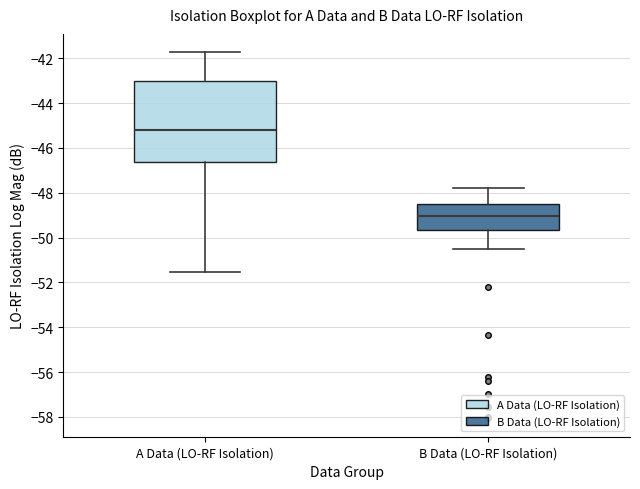

Reading left to right, read every box against the y-axis: the position of its median line, the range the box covers, and the ends of its whiskers. The values are not printed on the chart, so give them approximately, as read against the axis.

A Data (LO-RF Isolation): median -45.2, box -46.6 to -43.0, whiskers -51.6 to -41.8
B Data (LO-RF Isolation): median -49.0, box -49.6 to -48.4, whiskers -50.6 to -47.8